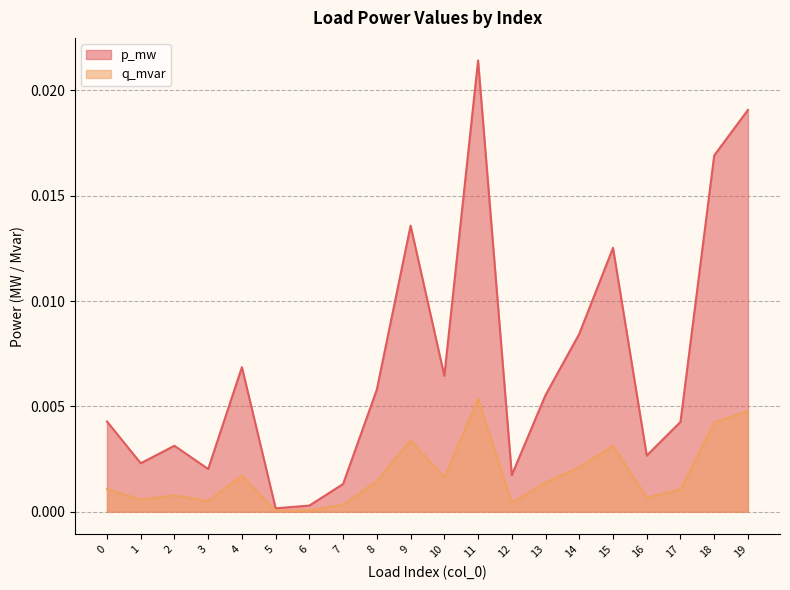

At which category does the chart reach its minimum across all series?

5